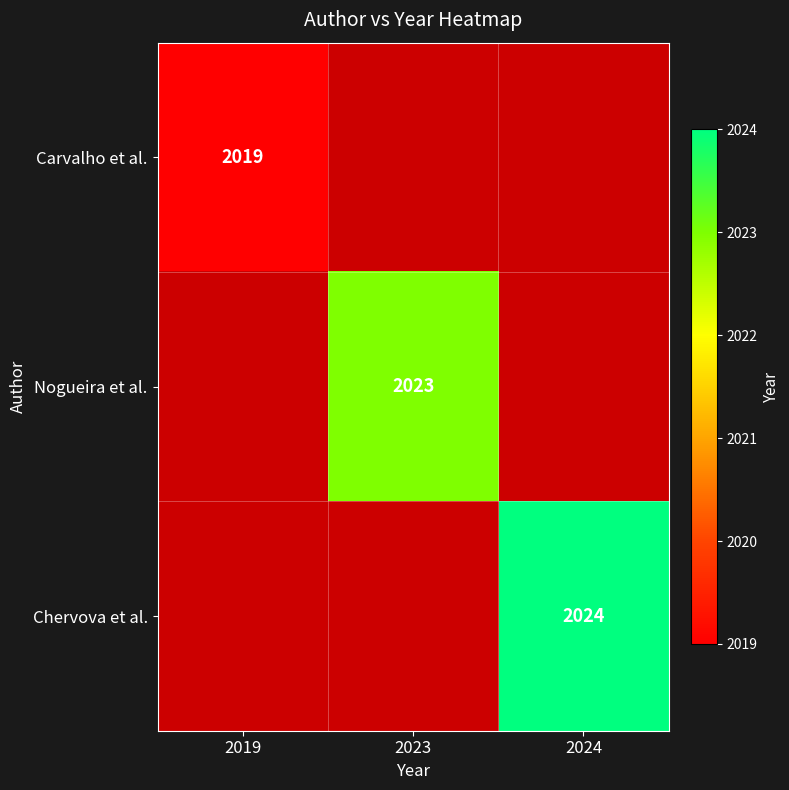

Which label corresponds to the largest value in the chart?

2024